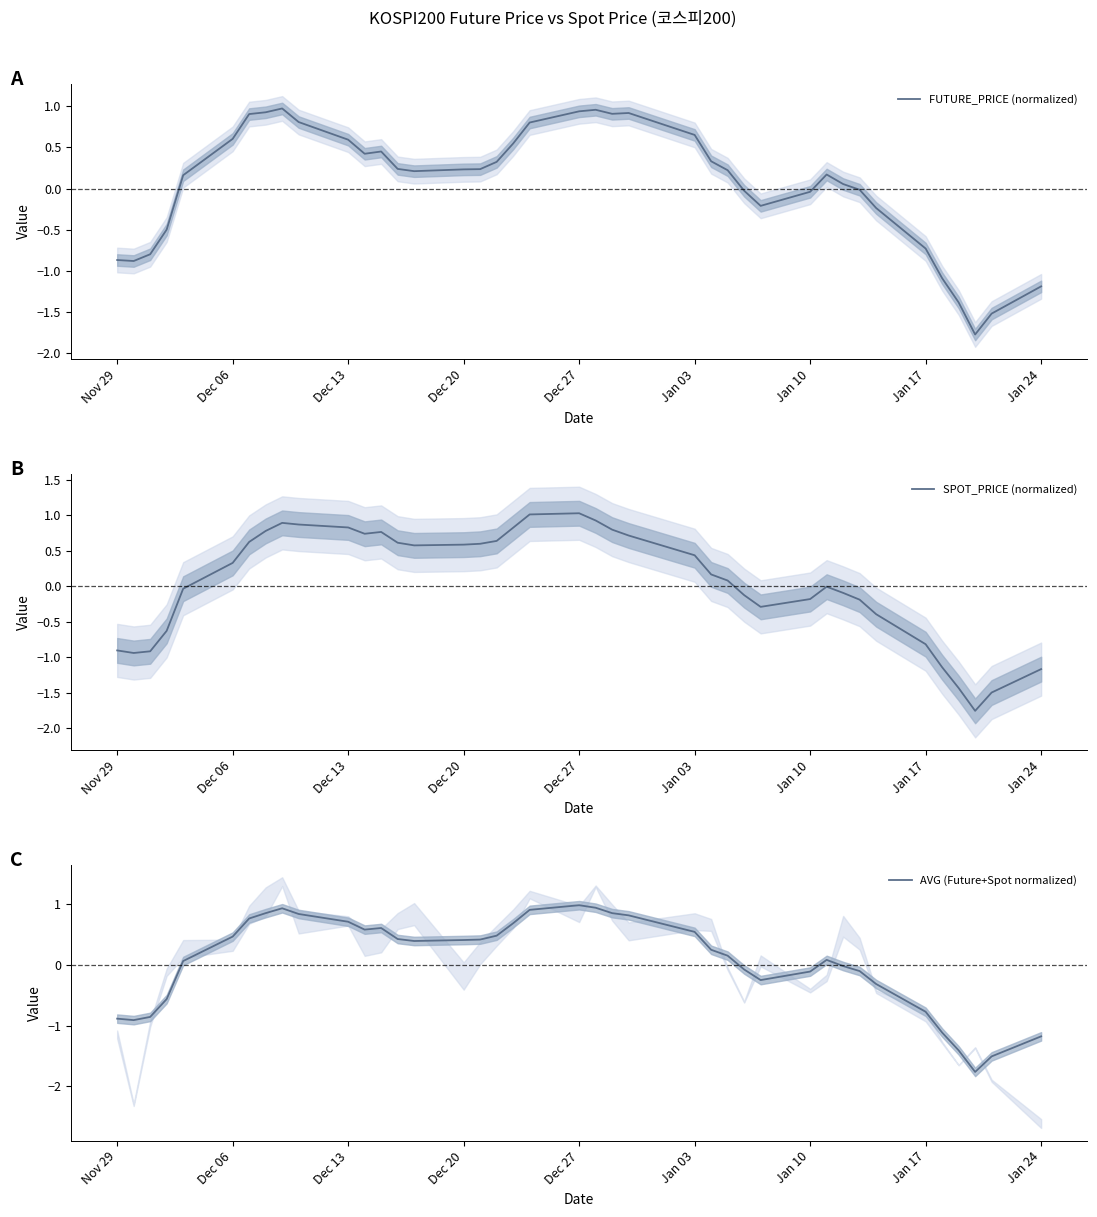

True or false: FUTURE_PRICE (normalized) has a value of 0.6 at Dec 06.

True